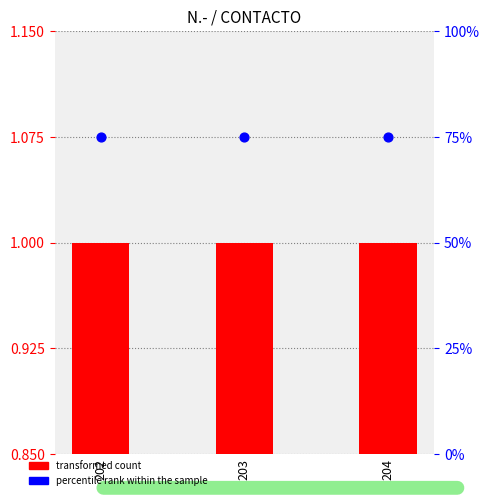

Which series reaches the minimum Y coordinate?

N.-